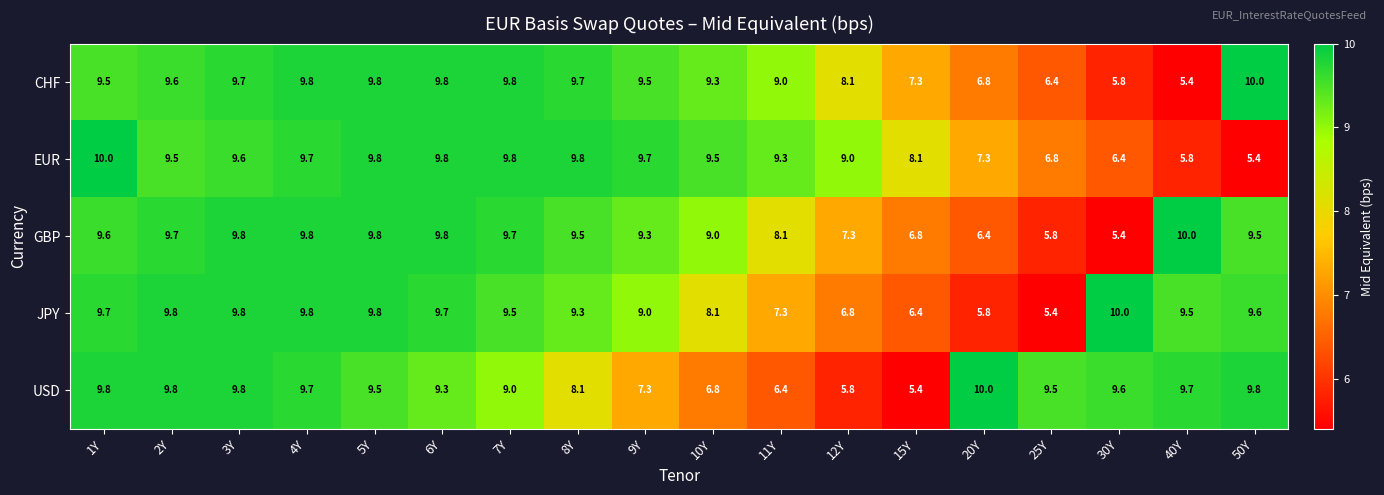

What is the maximum value shown in the chart?

10.0